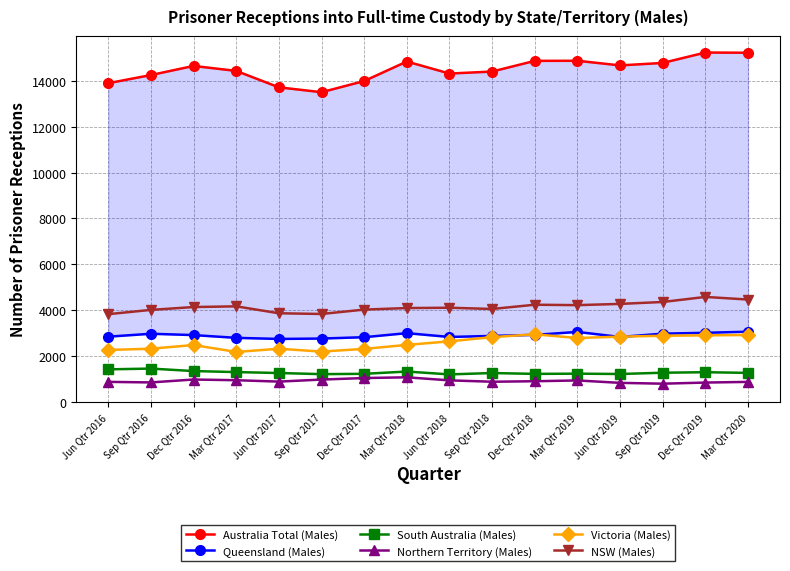

What is the label of the 8th point from the left?

Mar Qtr 2018